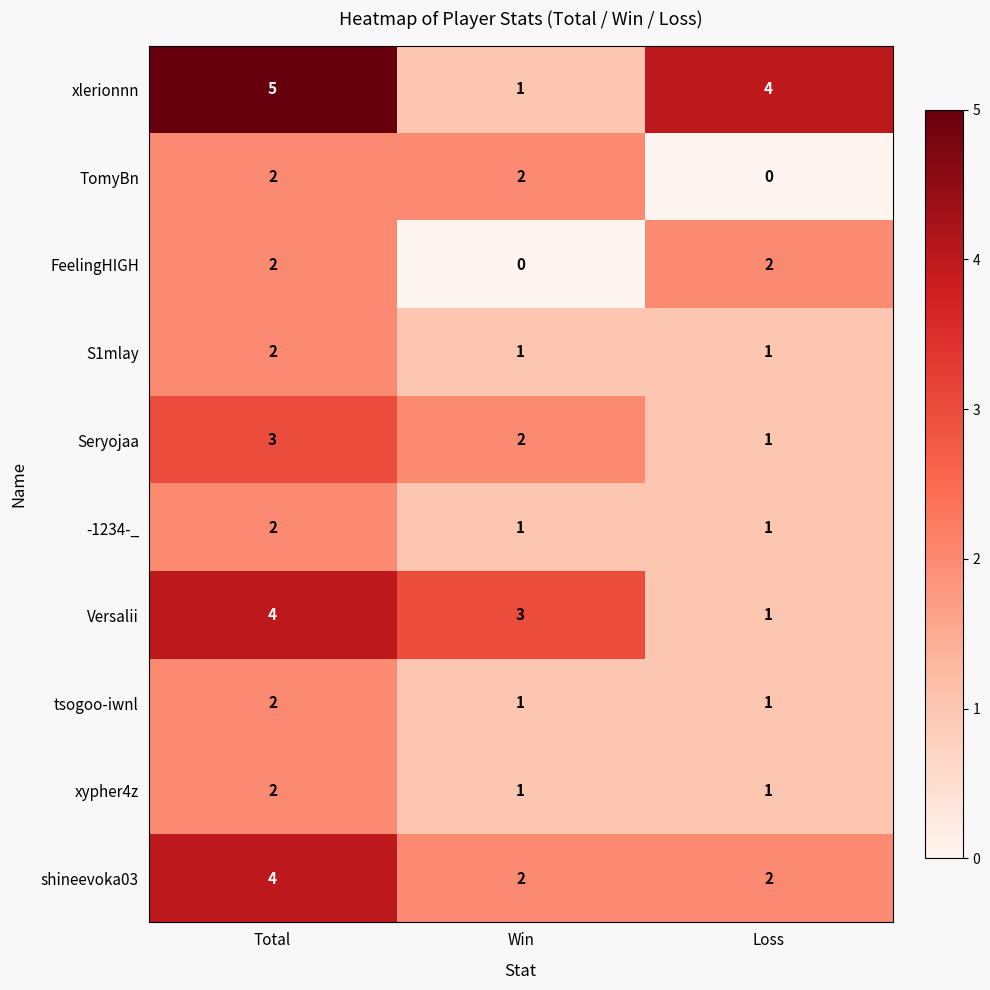

How many series are shown in this chart?

10